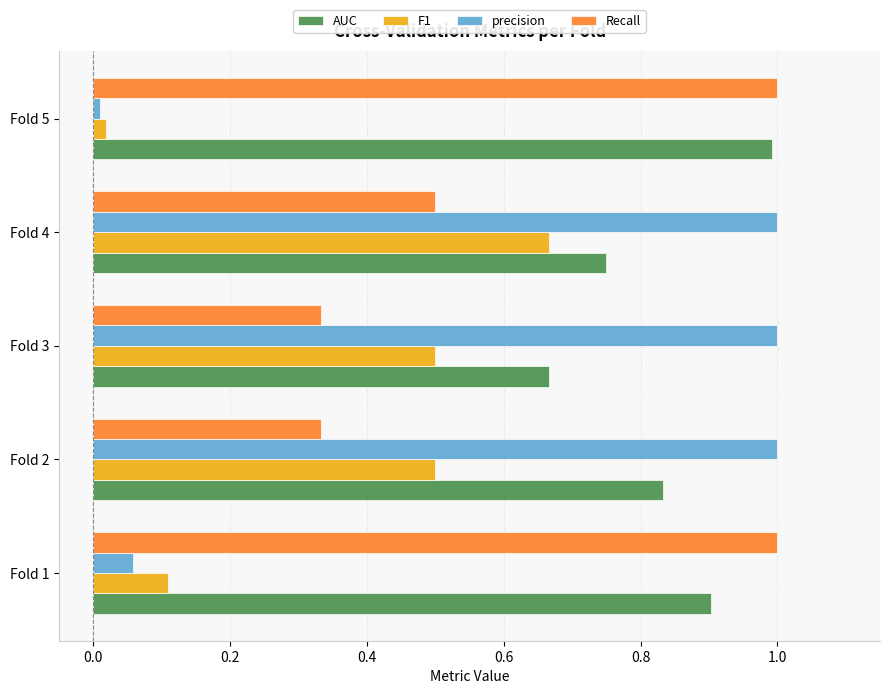

At how many categories does at least one series exceed 0?

5